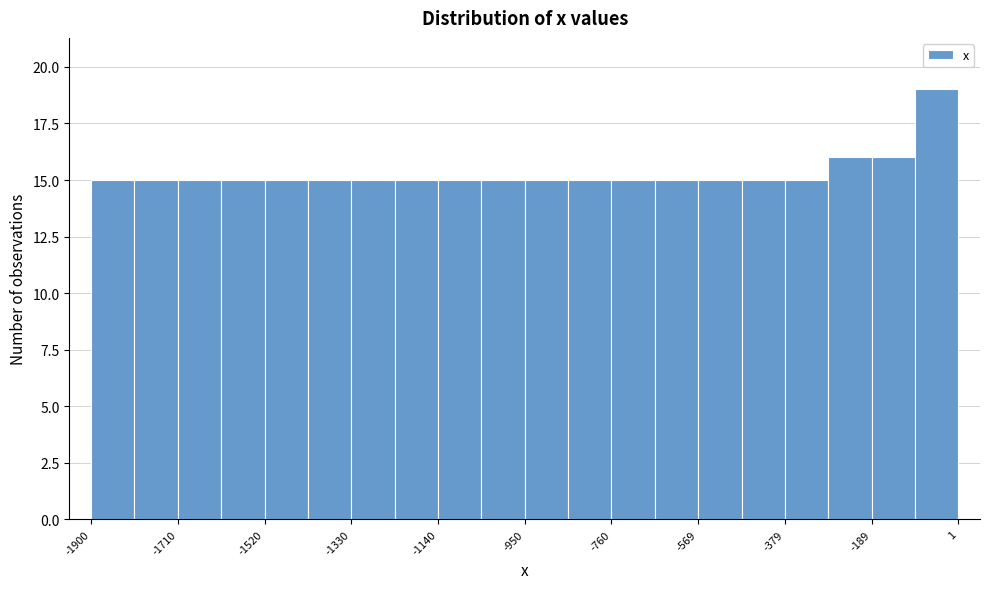

Reading left to right, list every bar in this chart as the range it spans on the x-axis followed by its height. Neither the bar edges nor the heights are printed on the chart, so give them approximately, as read against the axes.

-1900 to -1800: 15
-1800 to -1720: 15
-1720 to -1620: 15
-1620 to -1520: 15
-1520 to -1420: 15
-1420 to -1340: 15
-1340 to -1240: 15
-1240 to -1140: 15
-1140 to -1040: 15
-1040 to -940: 15
-940 to -860: 15
-860 to -760: 15
-760 to -660: 15
-660 to -560: 15
-560 to -480: 15
-480 to -380: 15
-380 to -280: 15
-280 to -180: 16
-180 to -100: 16
-100 to 0: 19